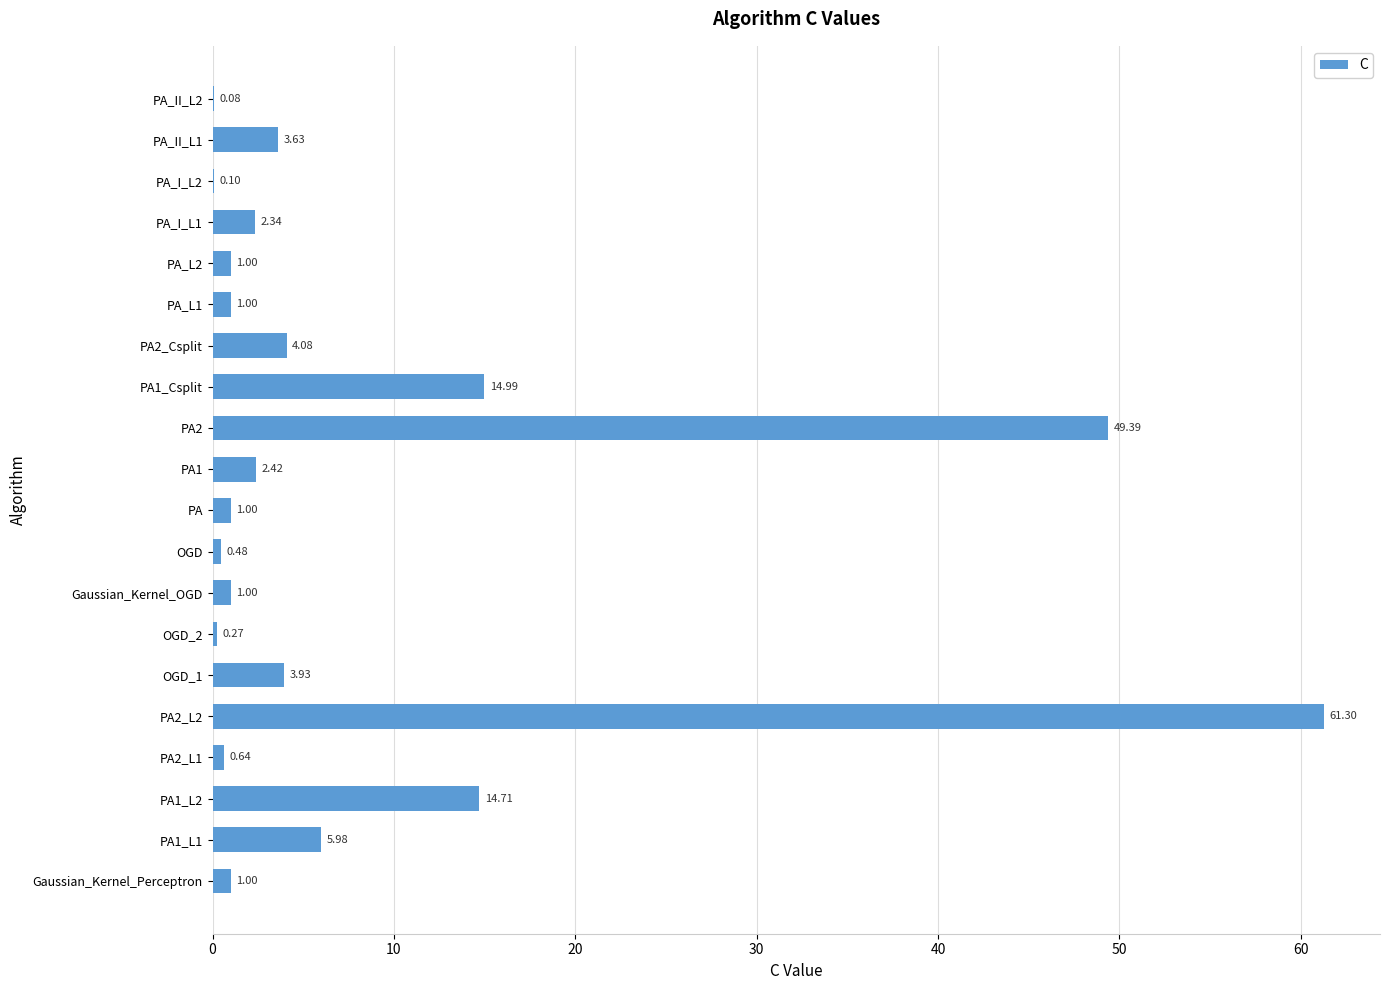

What is the sum of all values?

169.3